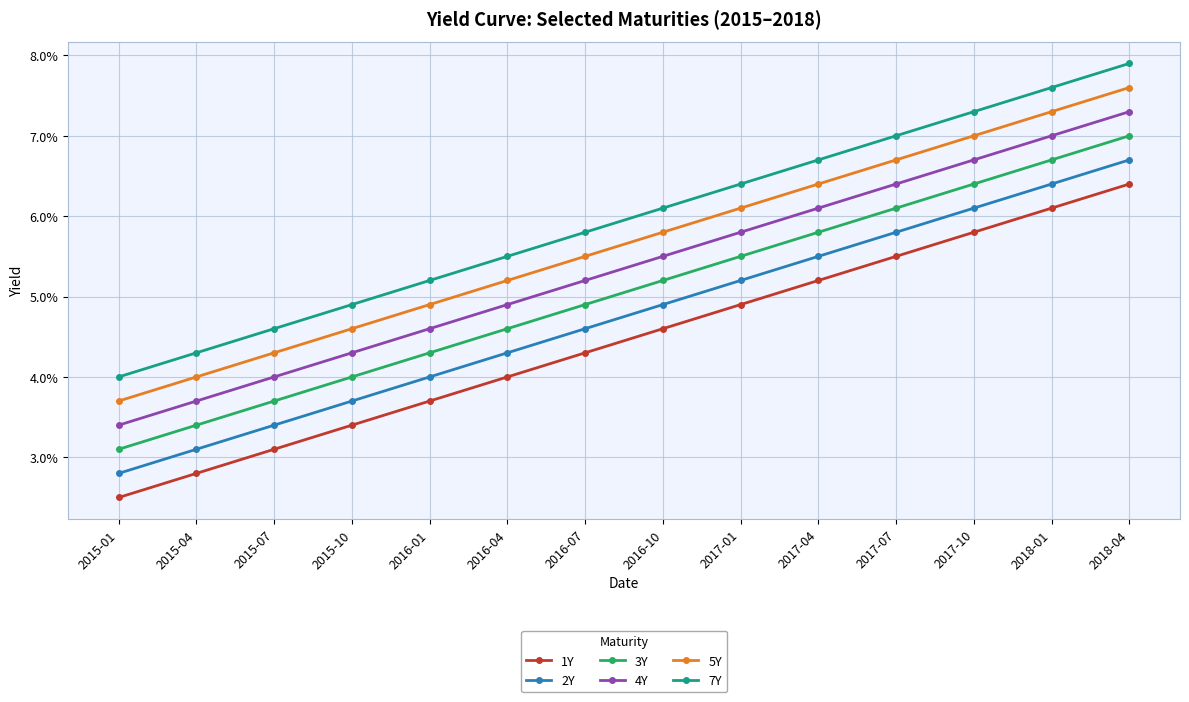

At which category is the sum across all series the highest?

2018-04